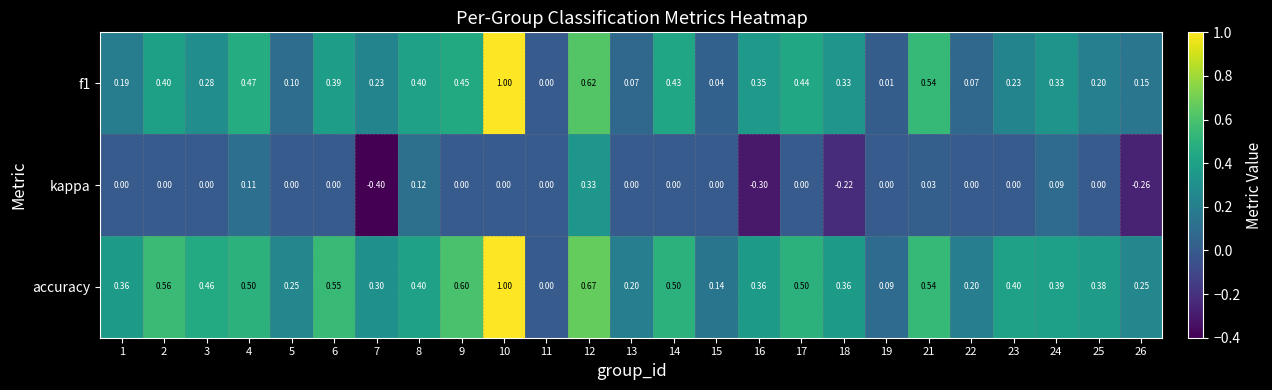

Is the value of accuracy at 7 greater than the value of f1 at 18?

No